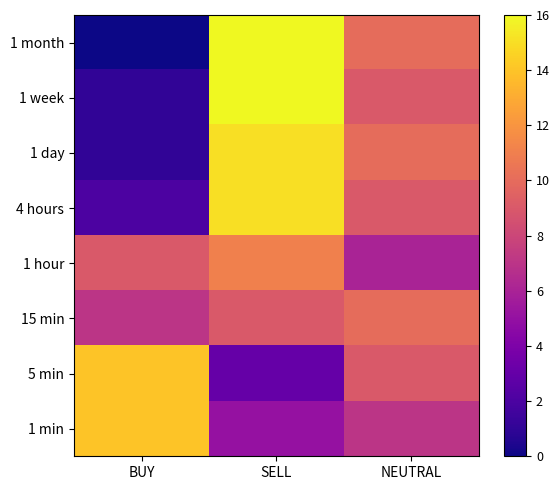

What is the total value across all series at SELL?

90